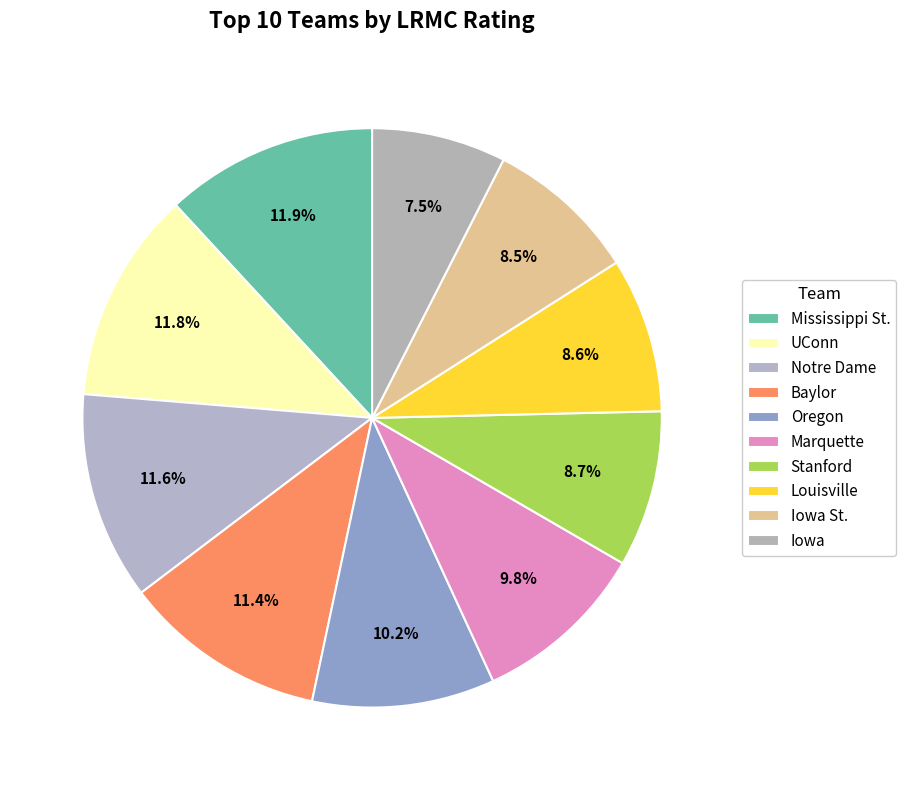

Which slice is the smallest?

Iowa